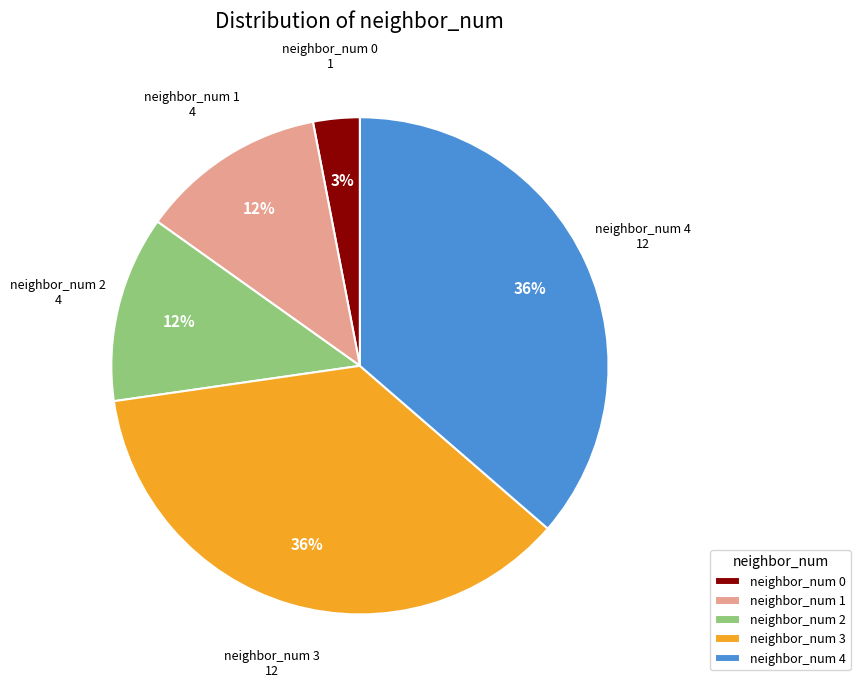

Is the sum of neighbor_num 1 and neighbor_num 3 greater than half?

No